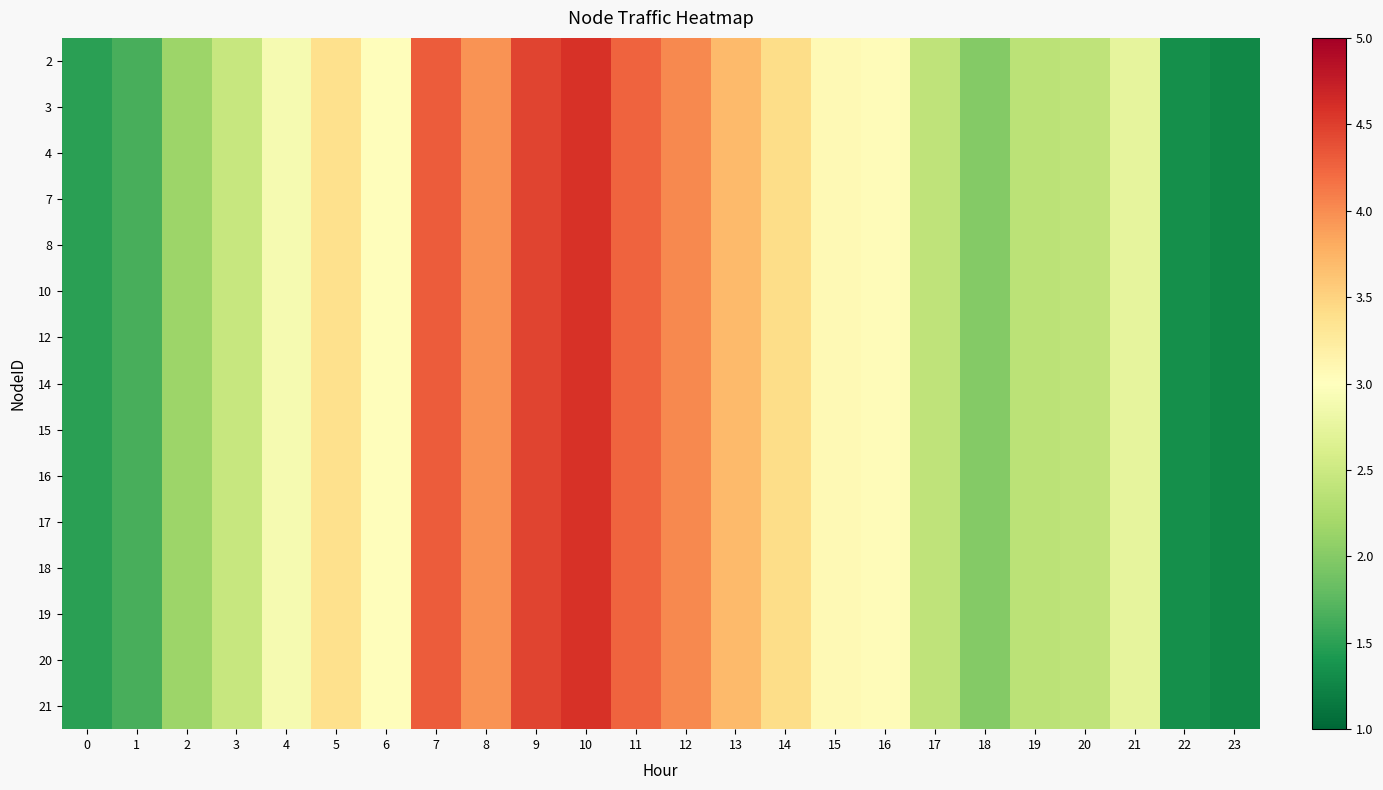

At how many categories does at least one series exceed 4?

5